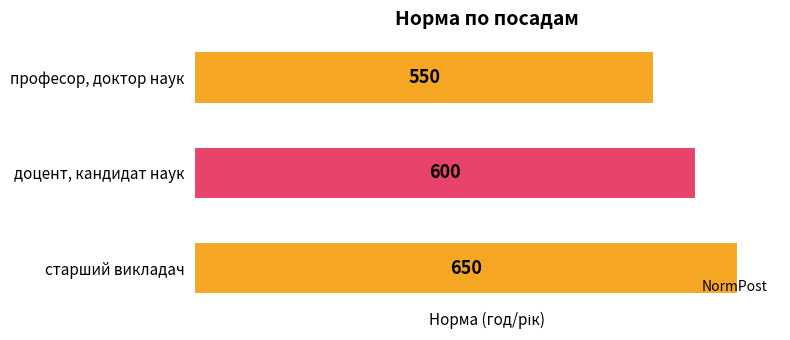

What is the value of the 3rd bar from the top?

650